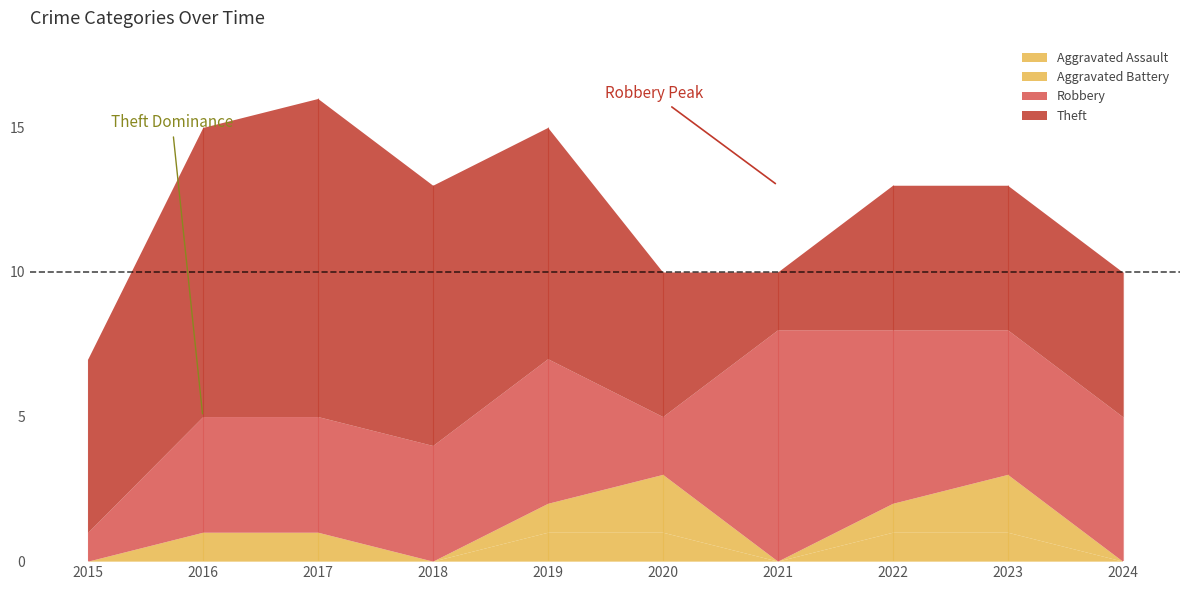

Count the number of data series in this chart.

4